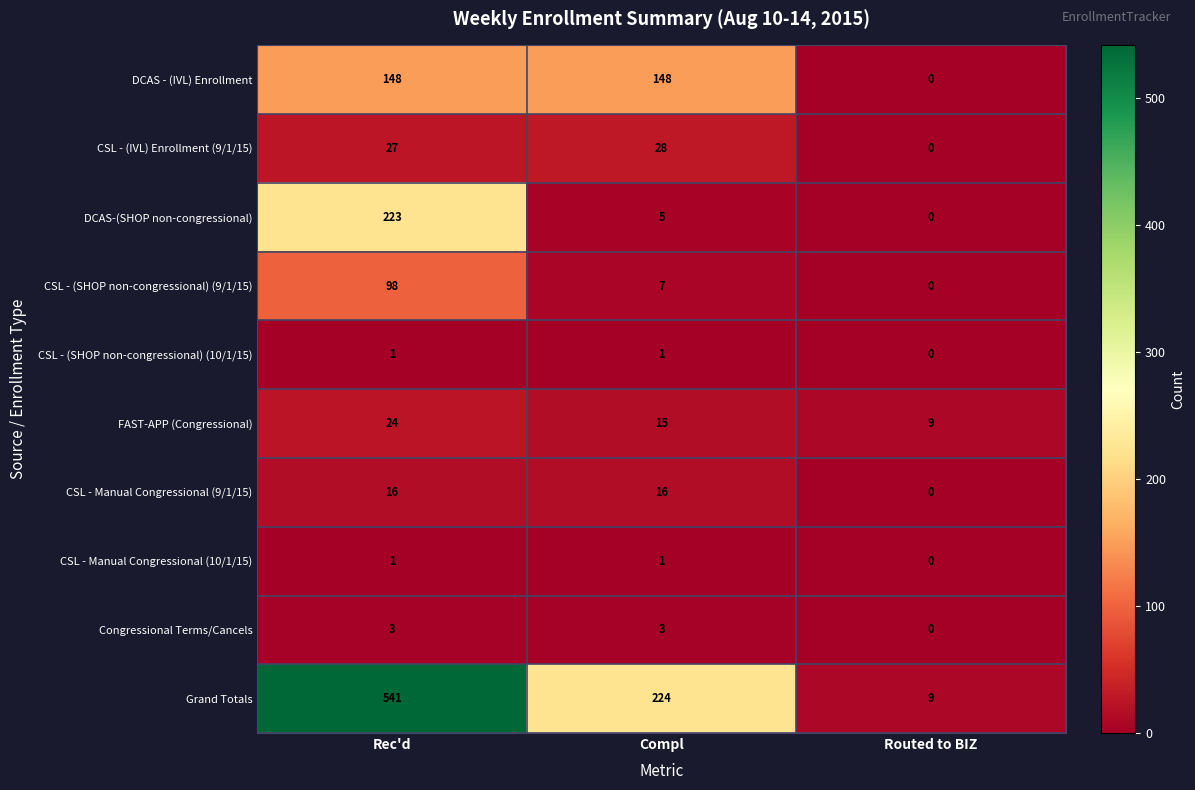

Rank the categories by CSL - (SHOP non-congressional) (9/1/15) value from lowest to highest.

Routed to BIZ, Compl, Rec'd